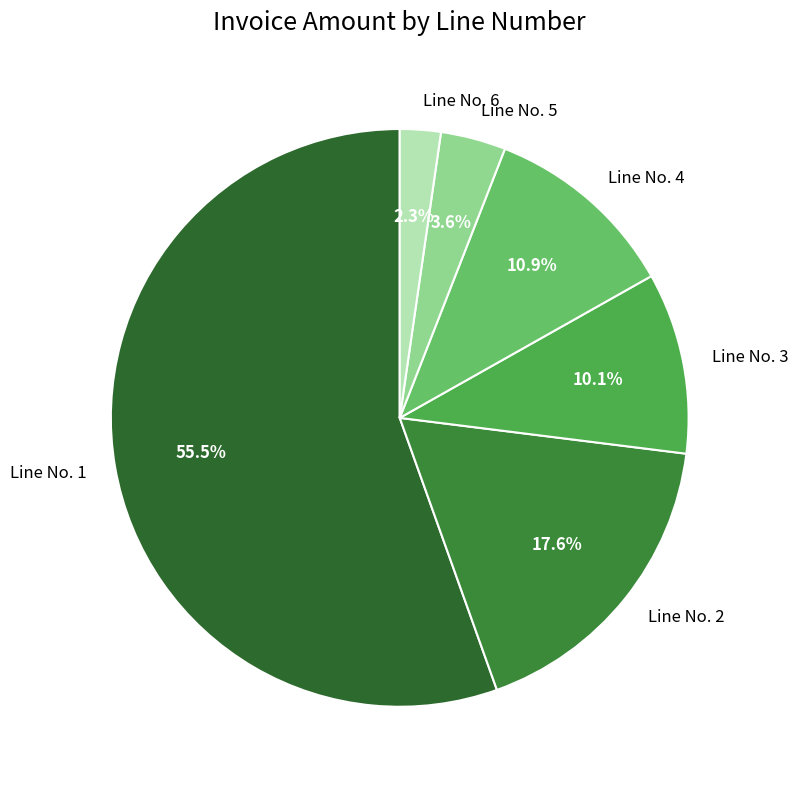

Which slice is the smallest?

Line No. 6